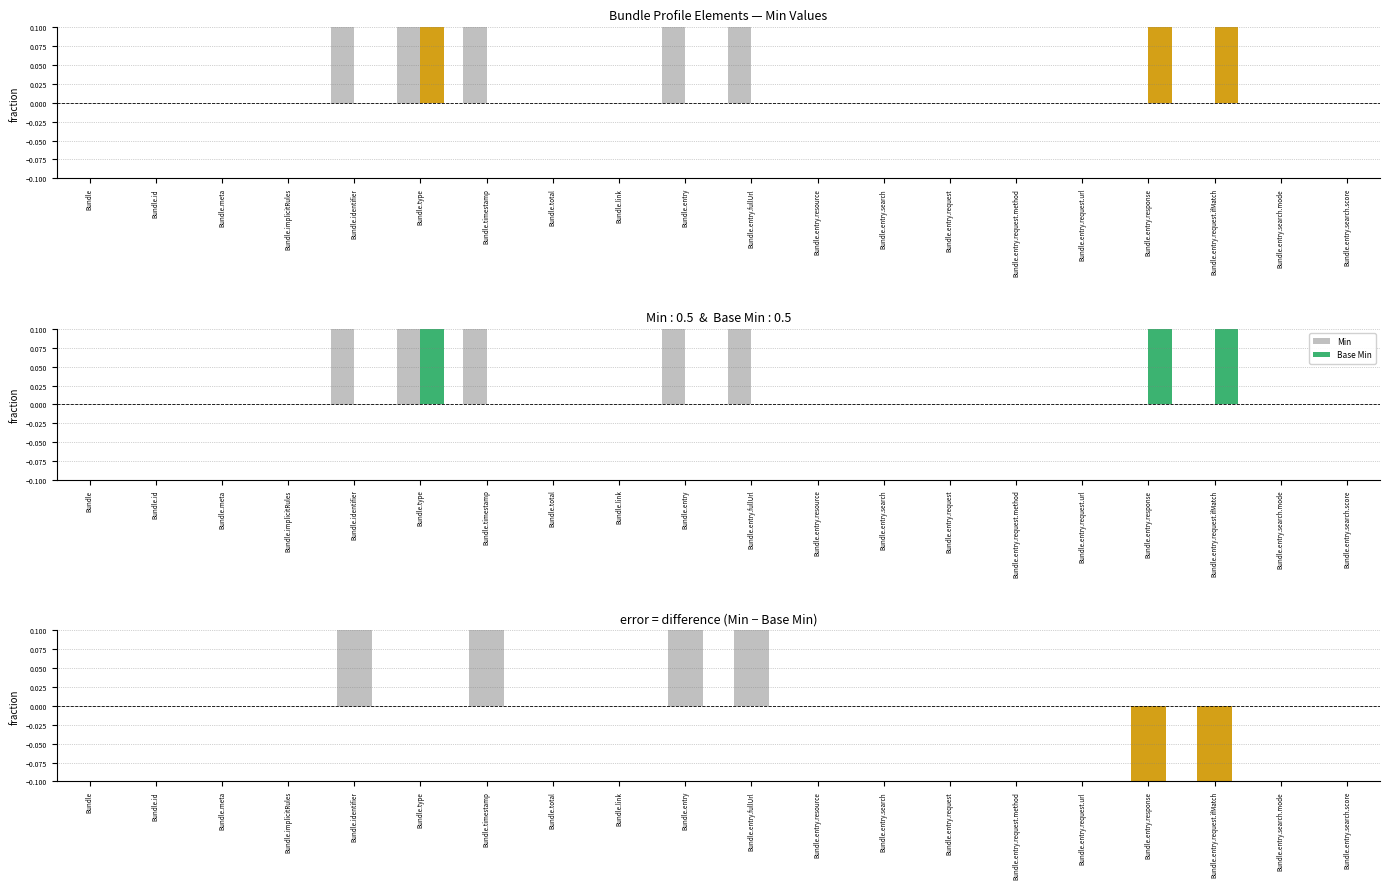

How many data points does each series have?

20